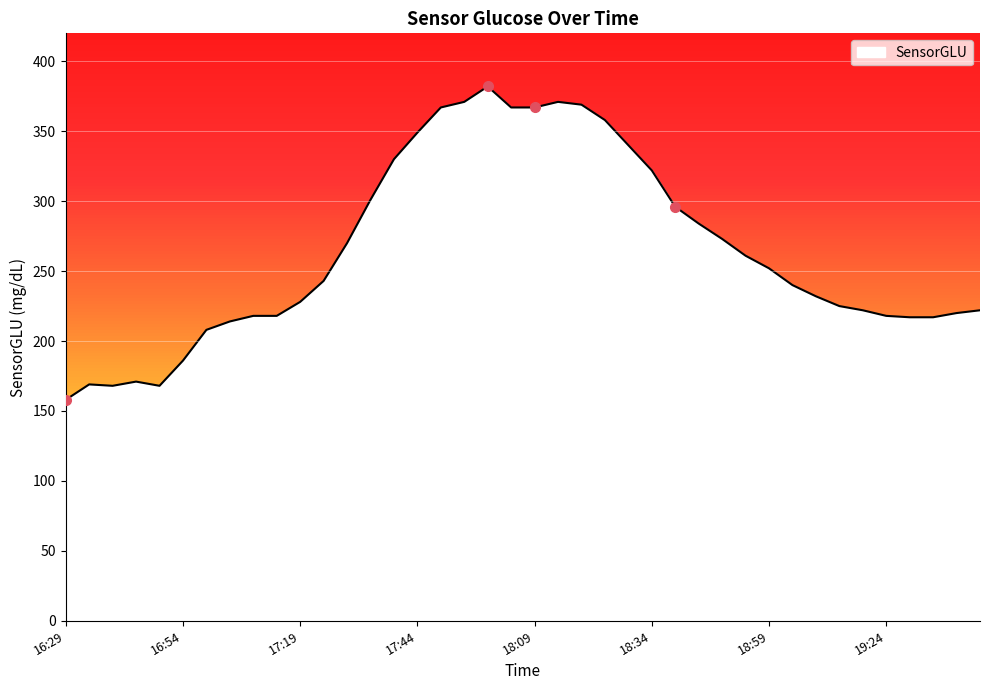

What is the difference between the maximum and minimum values?

224